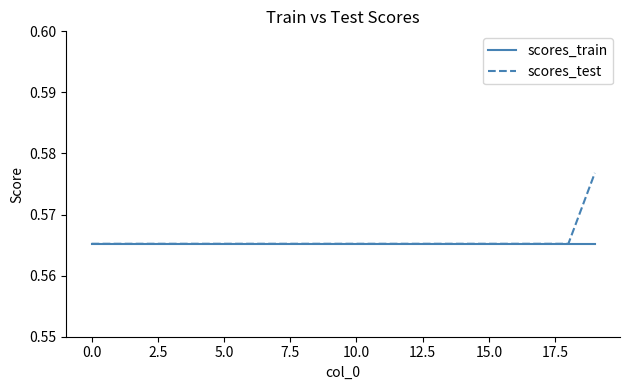

List the series in order of their peak value, highest first.

scores_test, scores_train